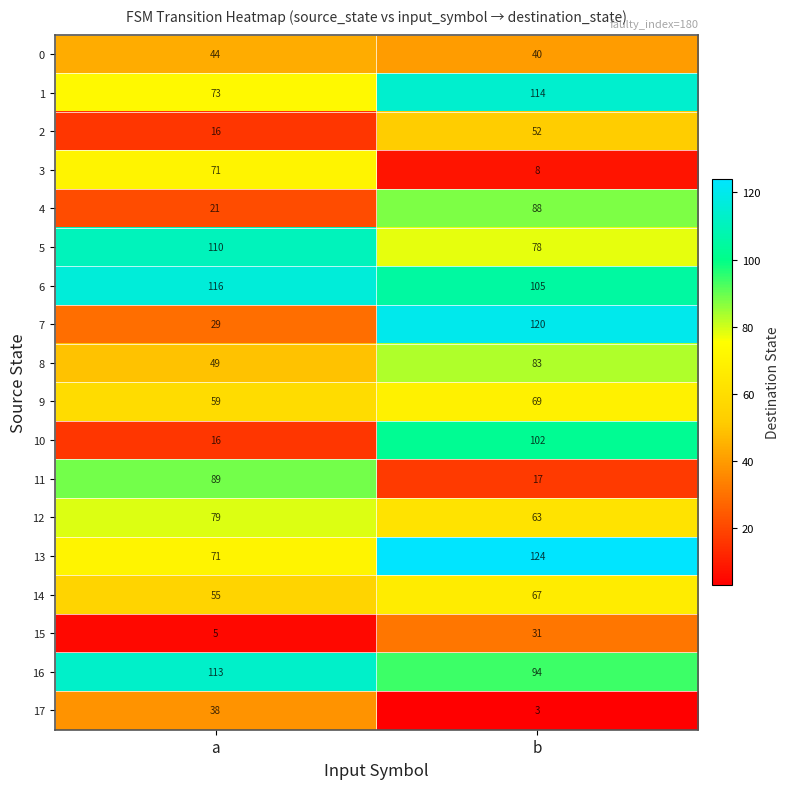

How many categories are shown in the chart?

2